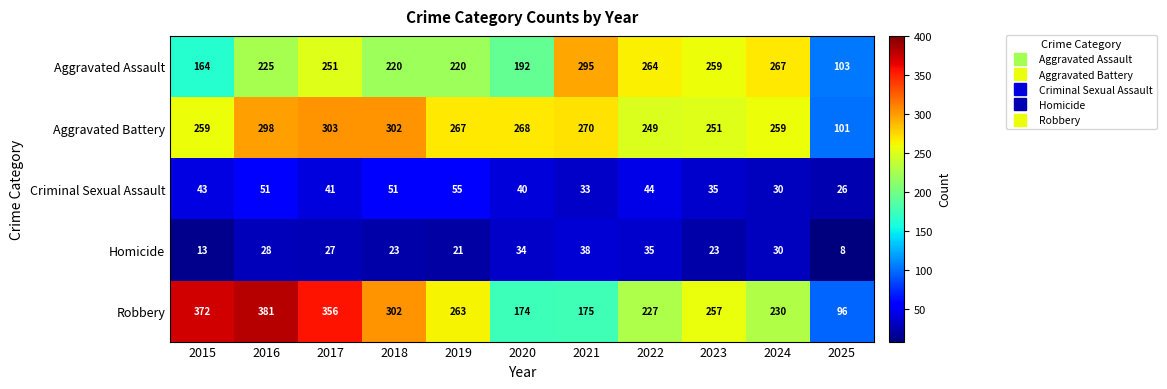

Rank the series at 2025 from highest to lowest value.

Aggravated Assault, Aggravated Battery, Robbery, Criminal Sexual Assault, Homicide